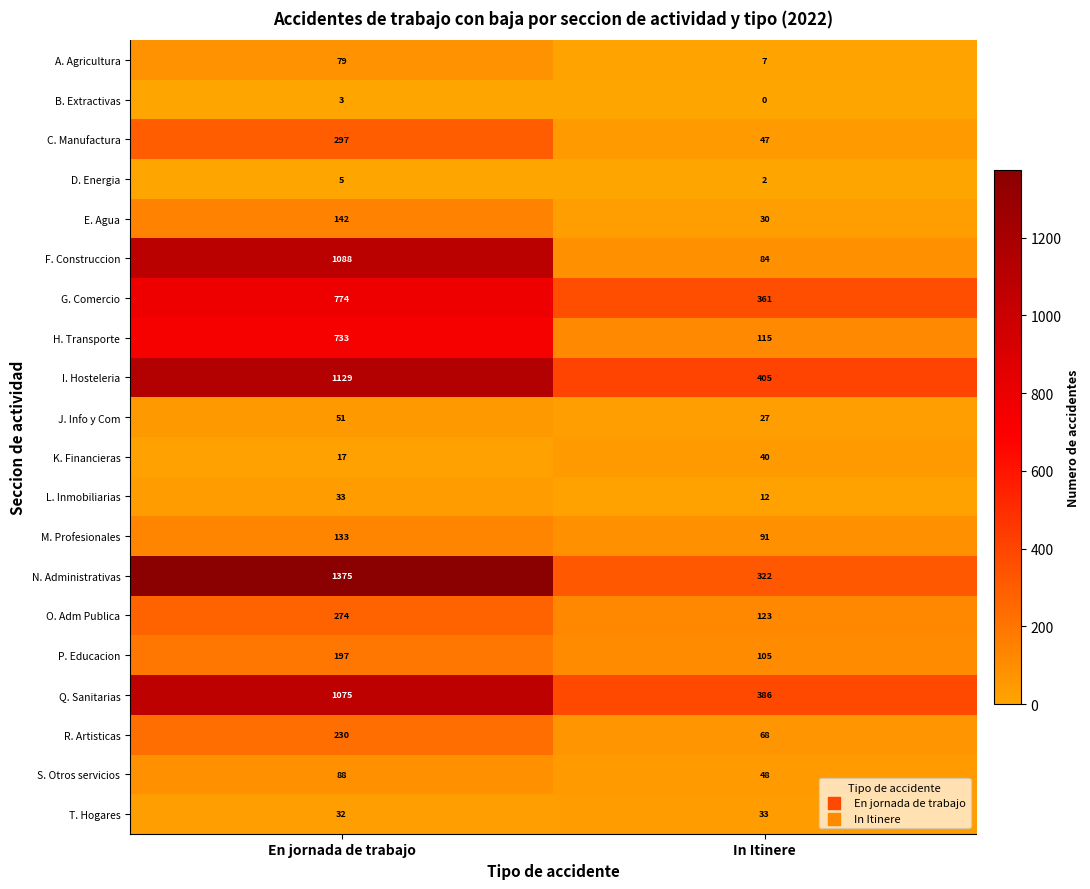

What is the difference between the highest and lowest values at In Itinere?

405